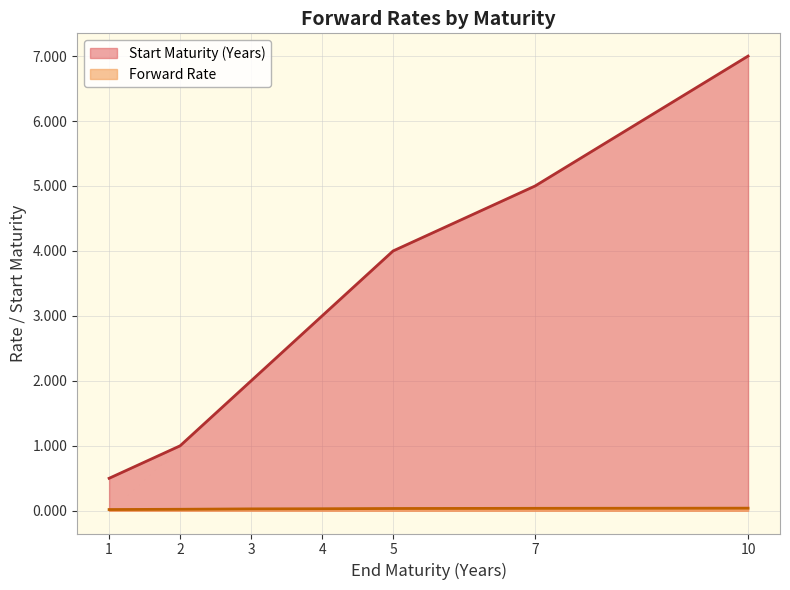

True or false: Start Maturity (Years) and Forward Rate intersect in this chart.

False